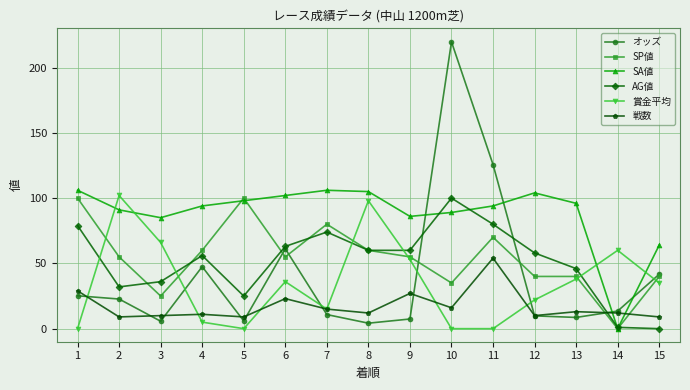

Where does the 賞金平均 series first go above 35?

2